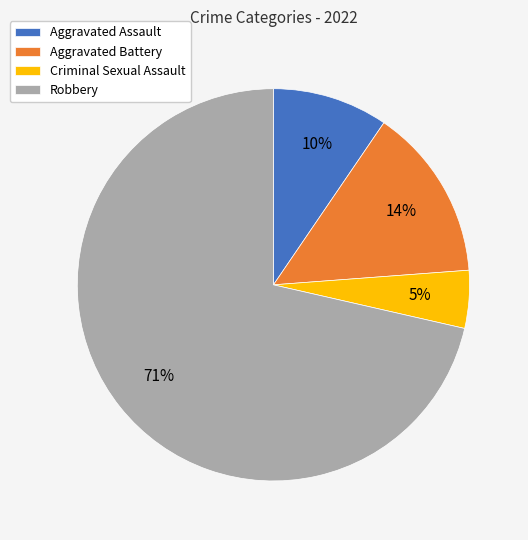

How many slices are in this pie chart?

4